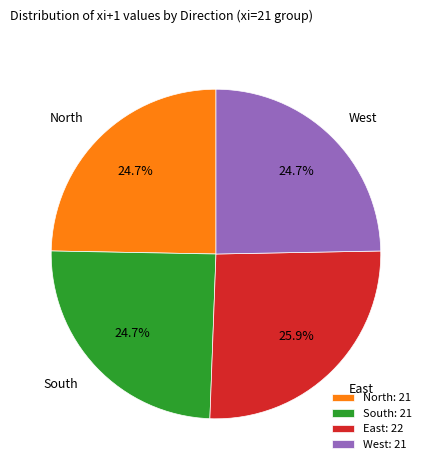

Which category has the biggest portion of the pie?

East